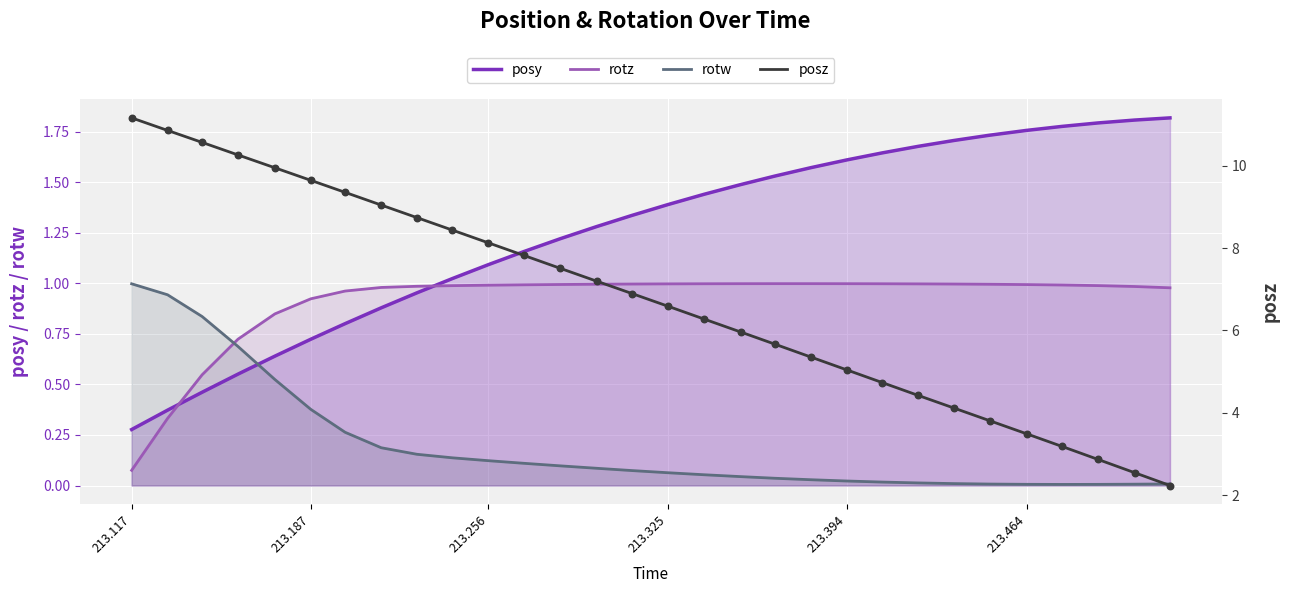

What are all the series names shown in the legend?

posy, rotz, rotw, posz